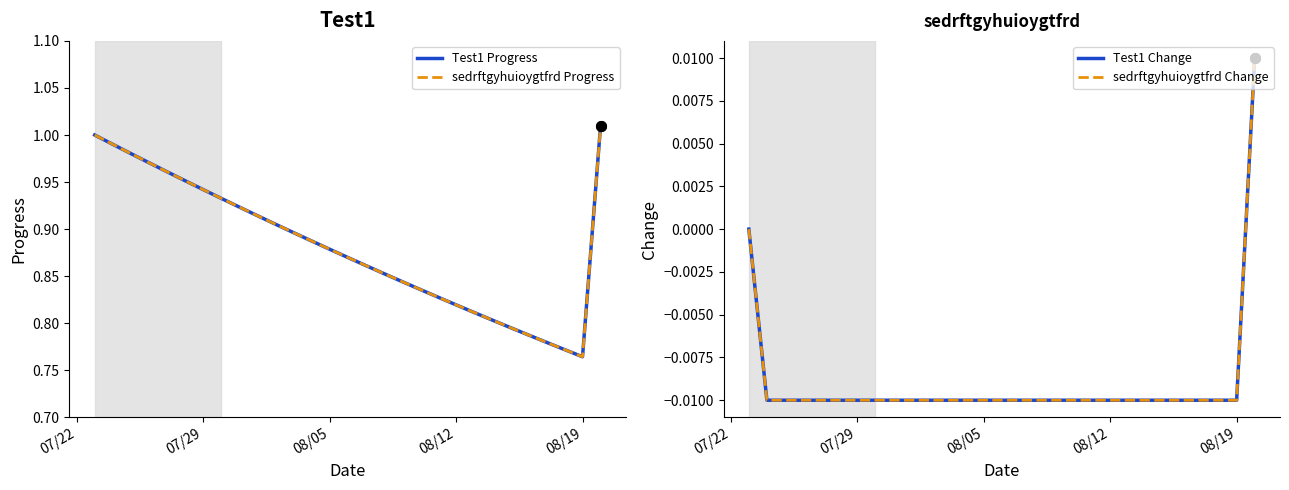

How many positive values does the Test1 Change series have?

1